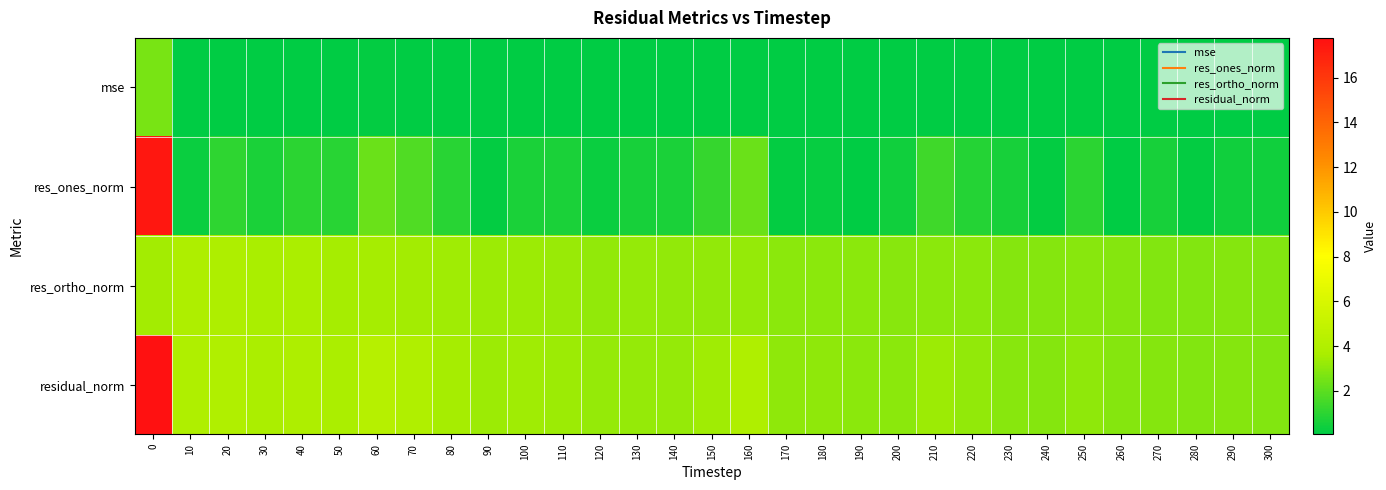

What is the total value across all series at 300?

6.1